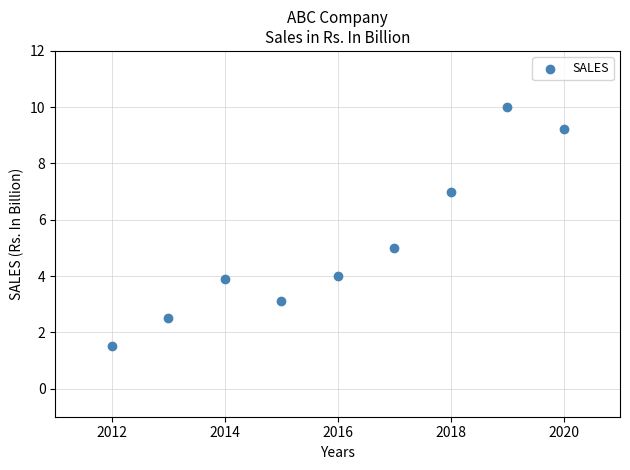

What is the average X value?

2016.0